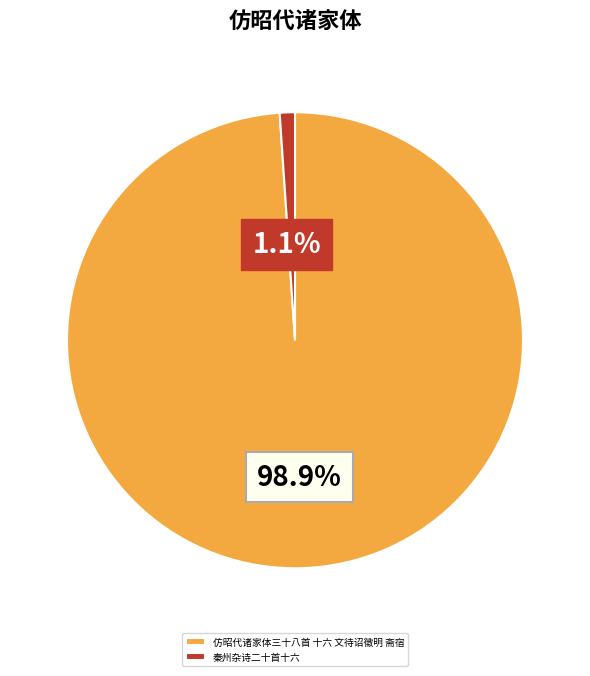

Which slice is the smallest?

秦州杂诗二十首十六